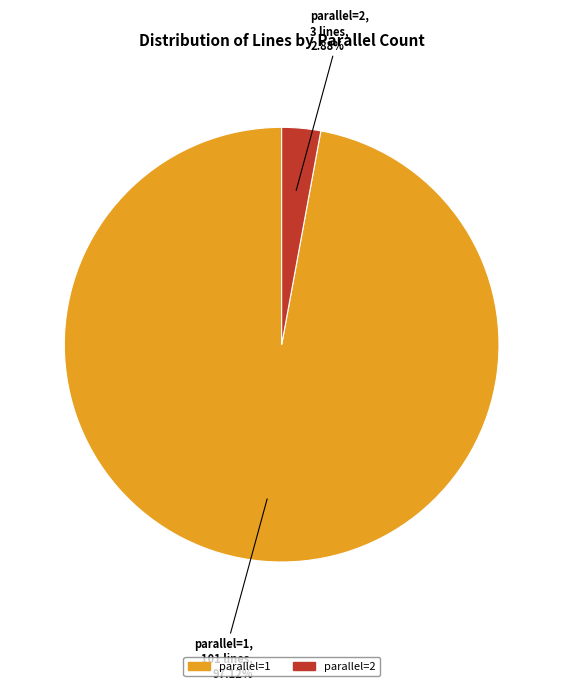

What percentage is the parallel=1 slice, to the nearest percent?

97%